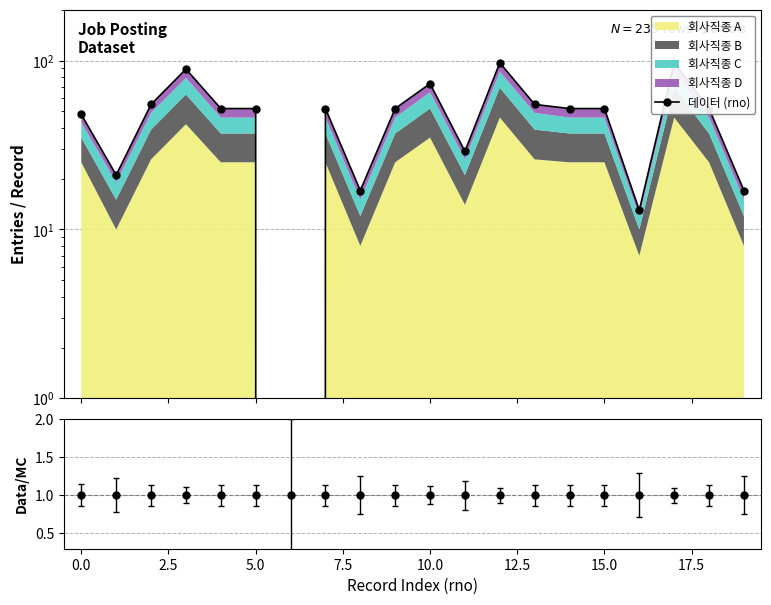

How many values are above zero?

19